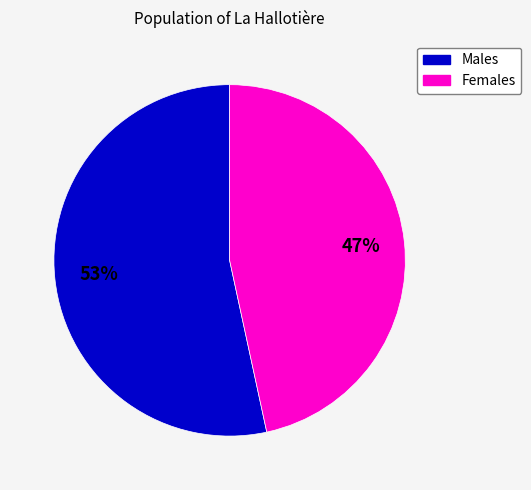

To the nearest percent, what is the average slice percentage?

50%